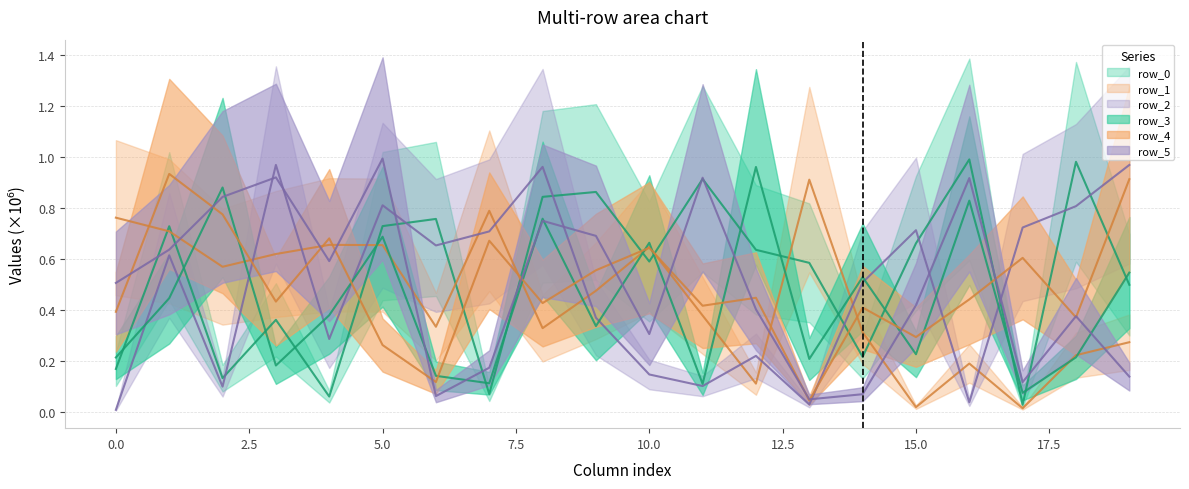

True or false: row_5 and row_3 intersect in this chart.

True